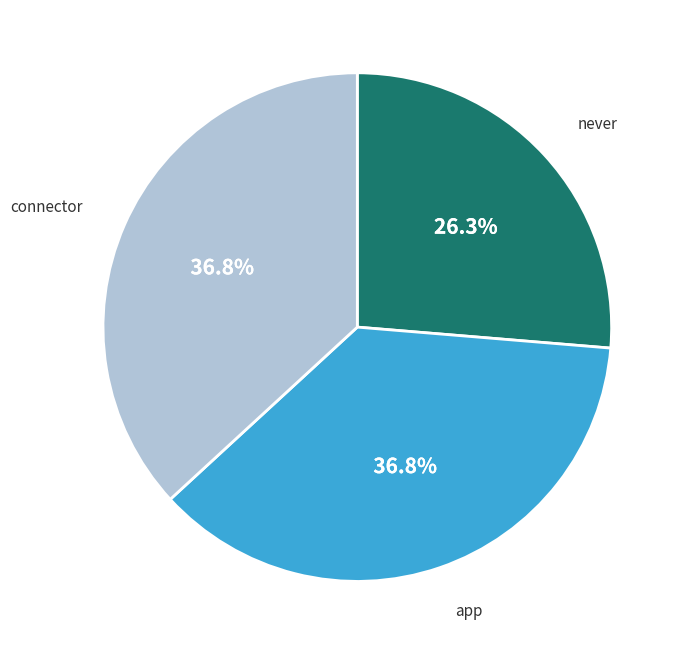

How many segments does this pie chart have?

3